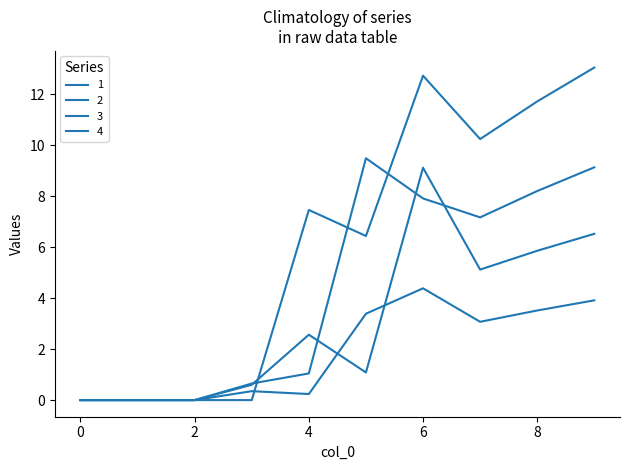

Does the chart display data point markers on the line(s)?

No